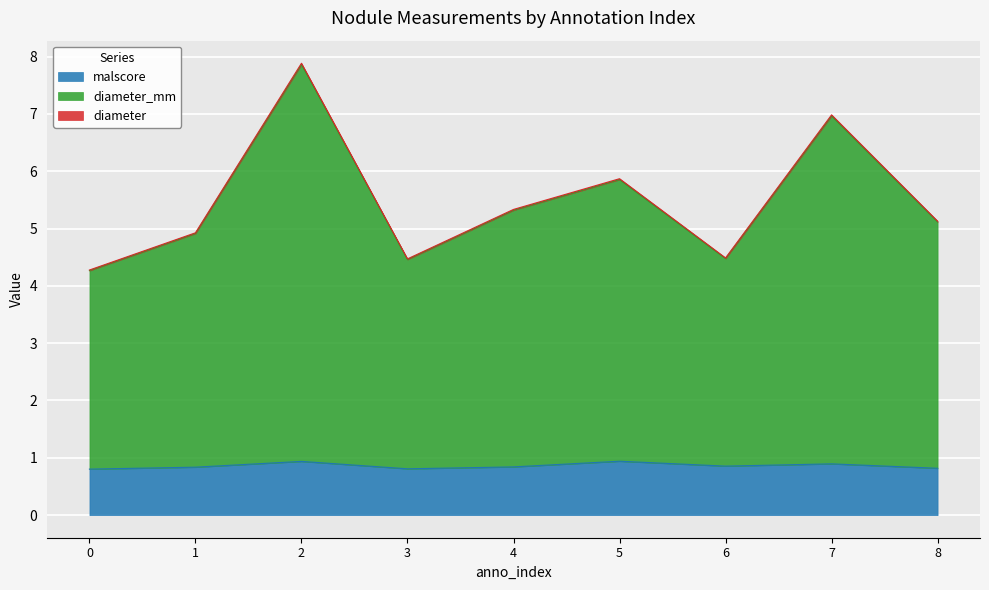

True or false: diameter and malscore intersect in this chart.

False